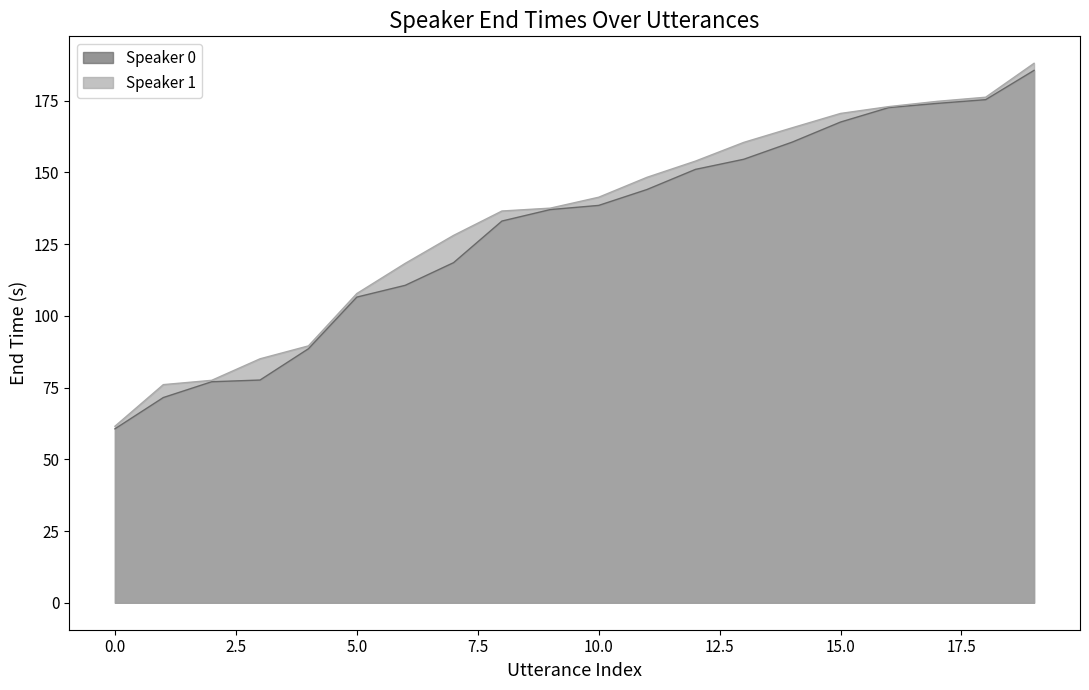

Is it true that Speaker 1 equals 160.4 at 13?

True